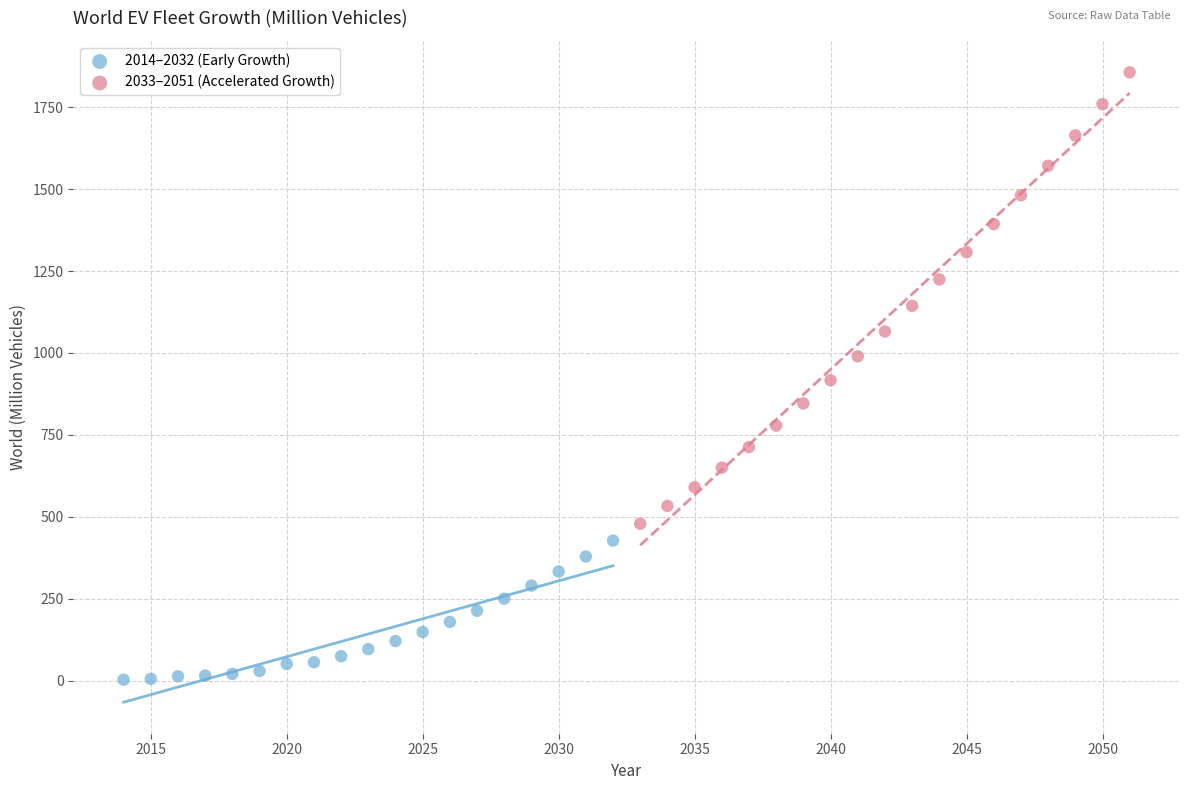

Which series has the widest spread of Y values?

2033–2051 (Accelerated Growth)